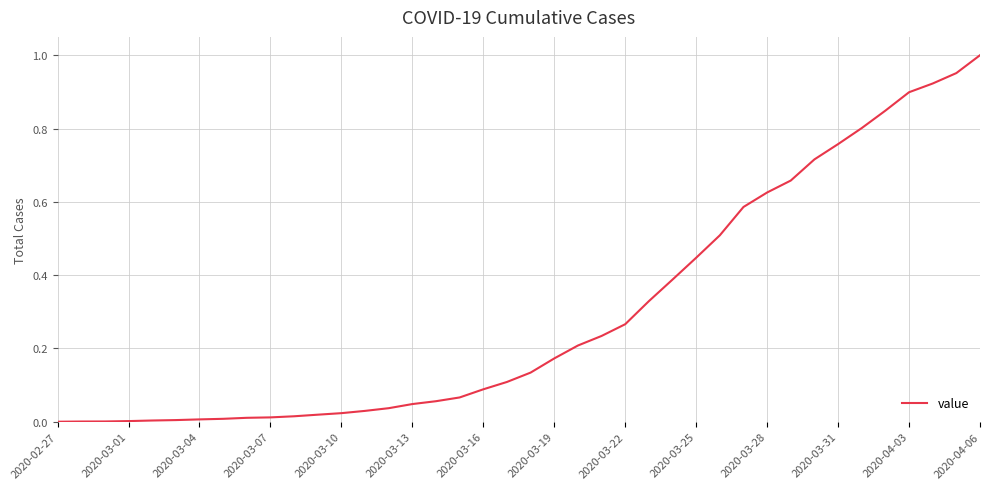

Does the chart have visible grid lines?

Yes